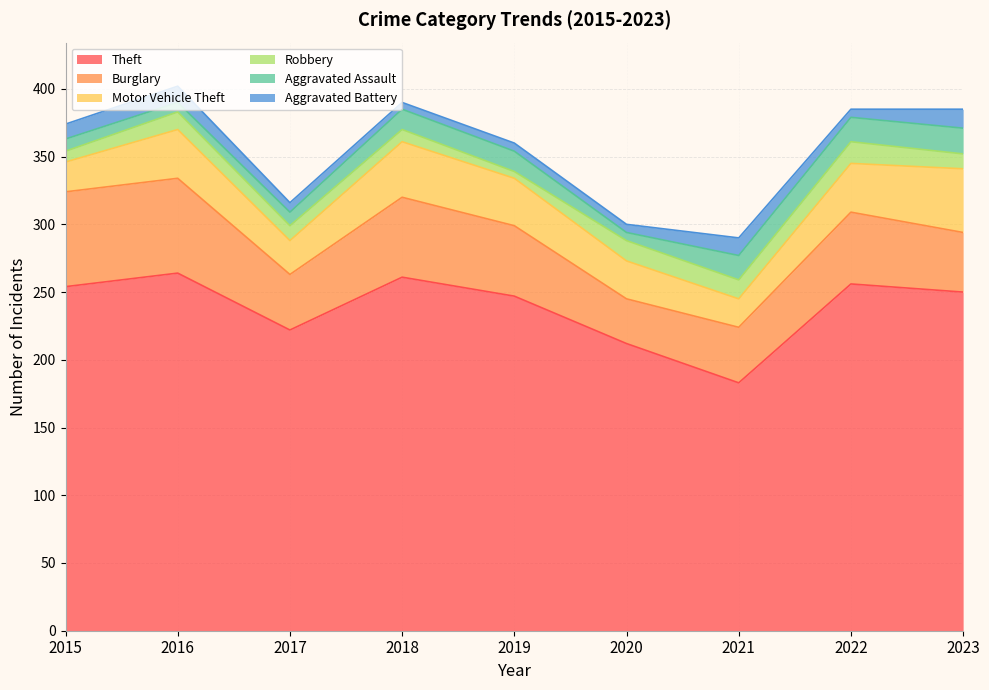

Where is the first local minimum for Motor Vehicle Theft?

2017